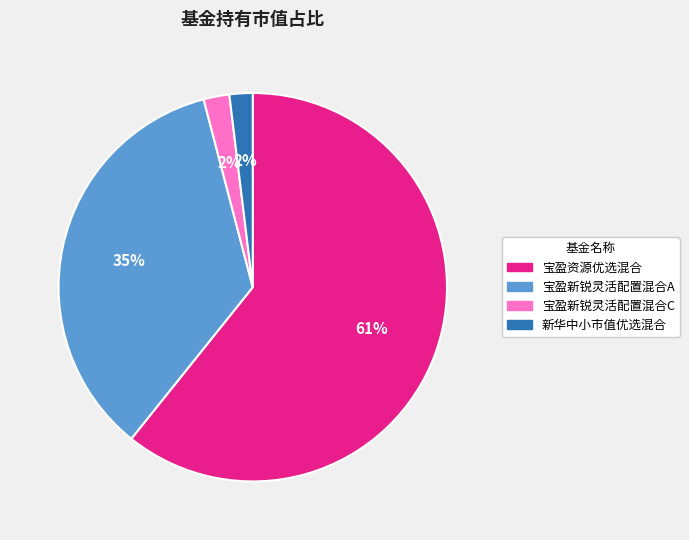

To the nearest percent, what is the difference between the largest and smallest slice percentages?

59%